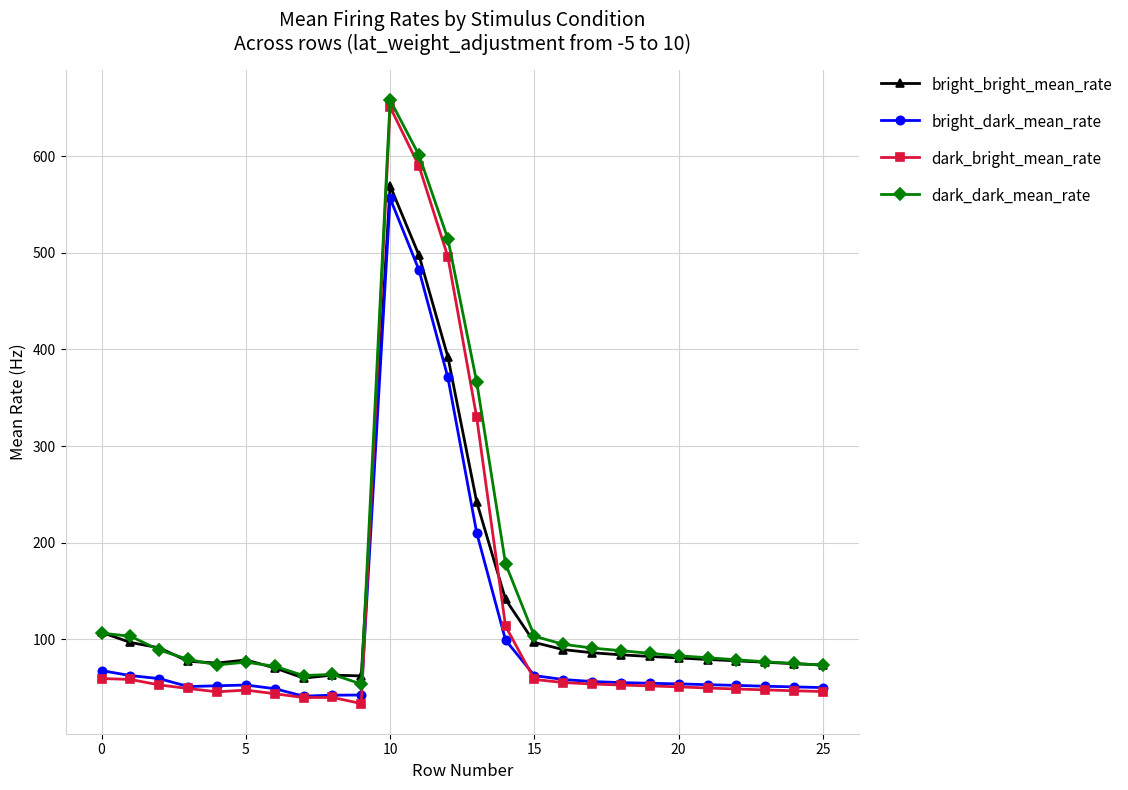

Which series has the widest spread of values?

dark_bright_mean_rate